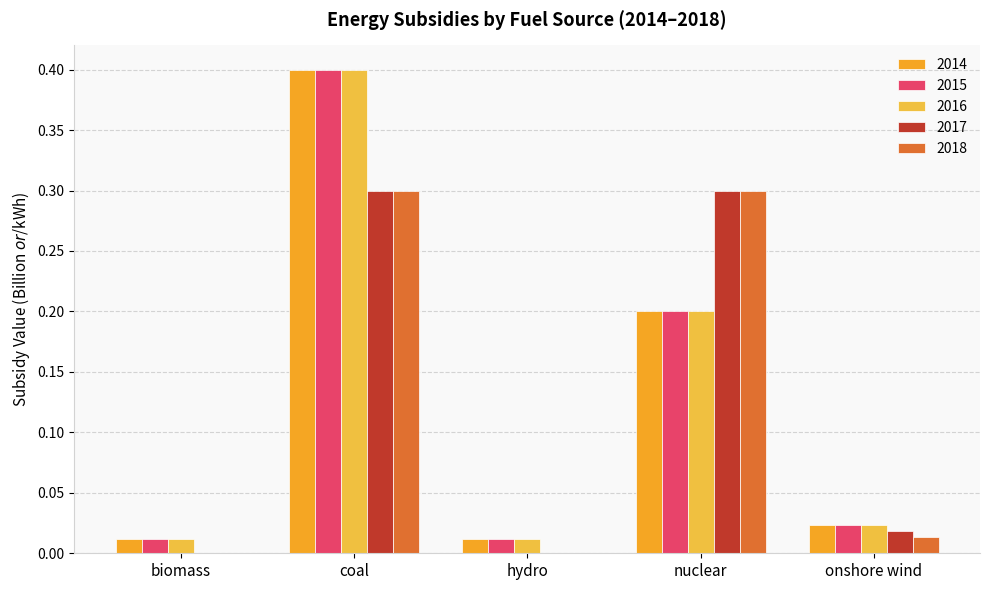

What is the average value of the 2015 series?

0.1